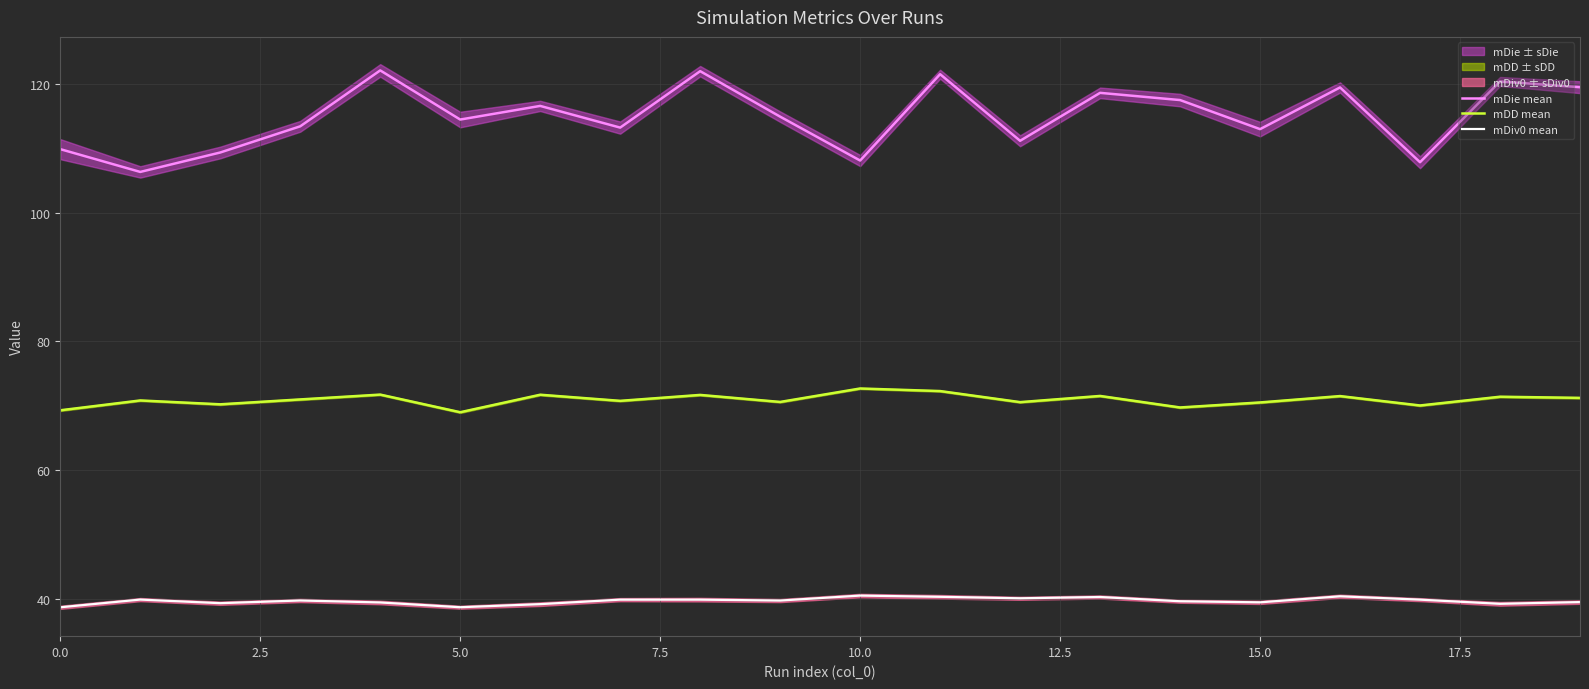

Which category has the highest value in the mDD mean series?

10